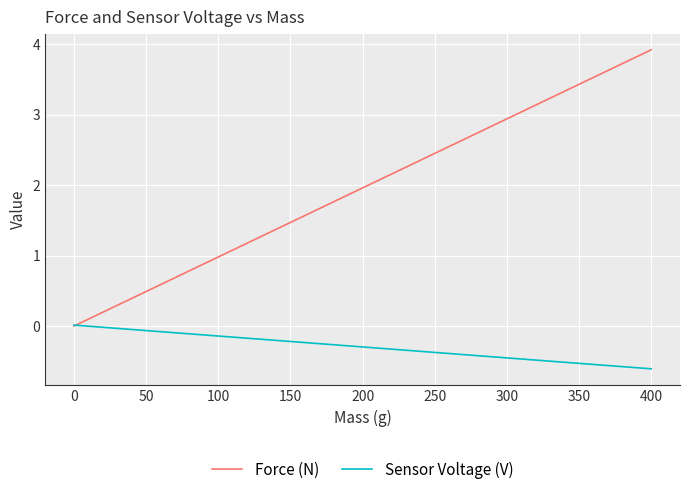

Is it true that Sensor Voltage (V) equals 0.0 at 0?

True